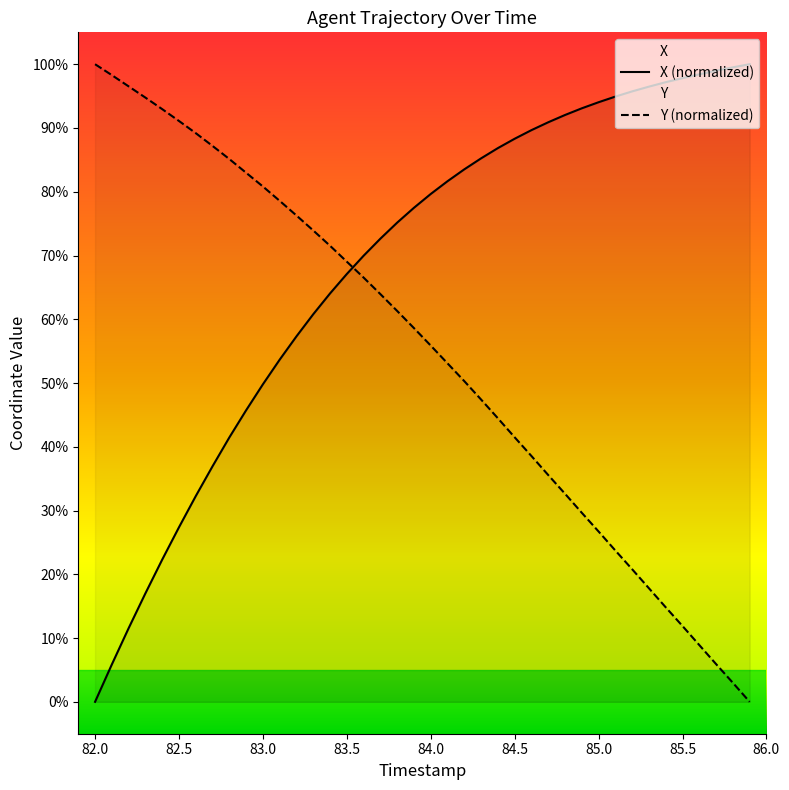

Which series has the largest range (max minus min)?

X